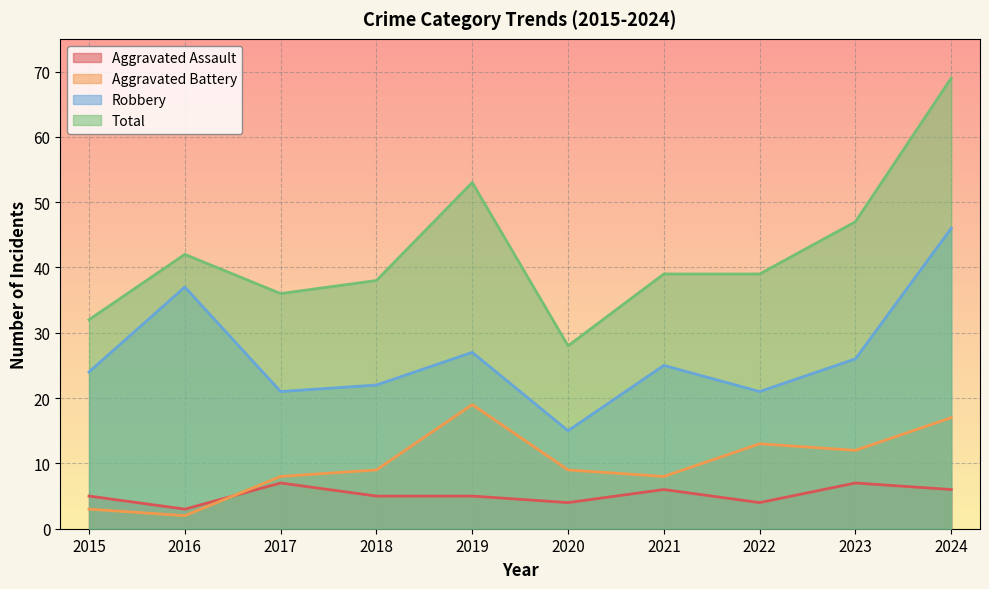

True or false: Total and Aggravated Assault intersect in this chart.

False